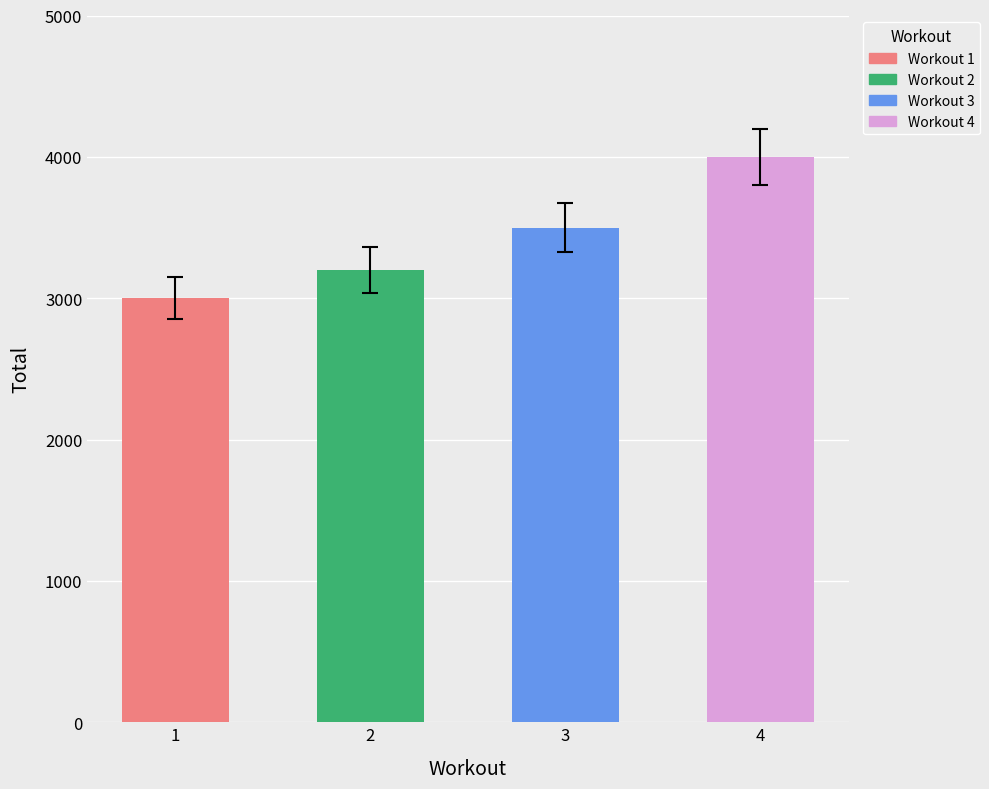

The value at 1 is 1358. True or false?

False